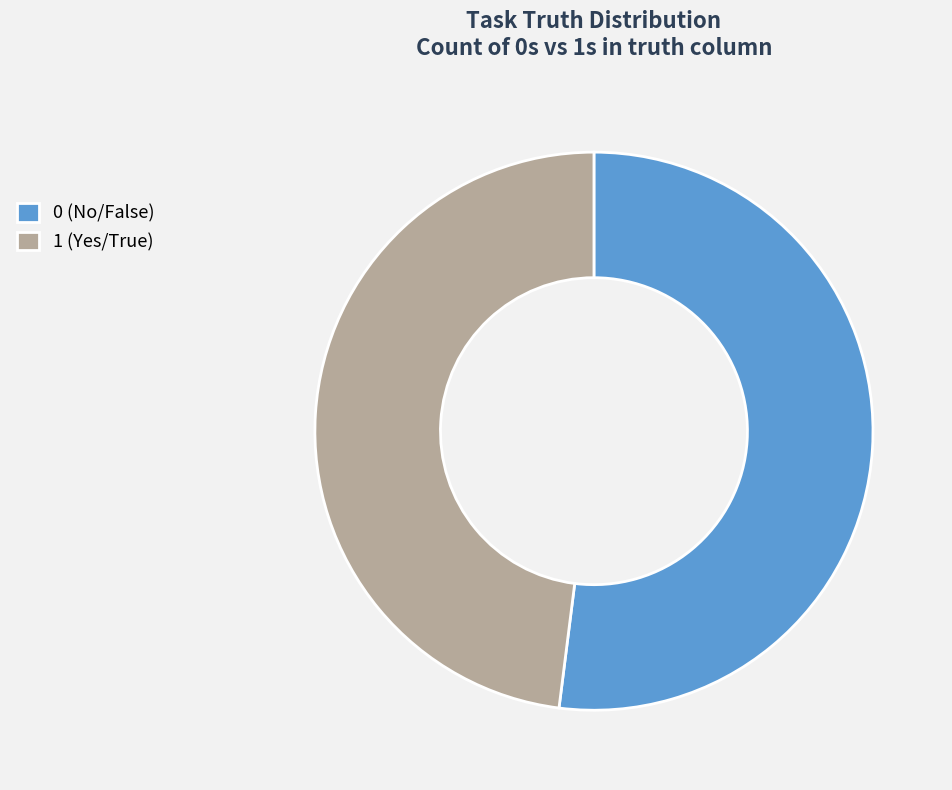

Is the sum of 1 (Yes/True) and 0 (No/False) greater than half?

Yes